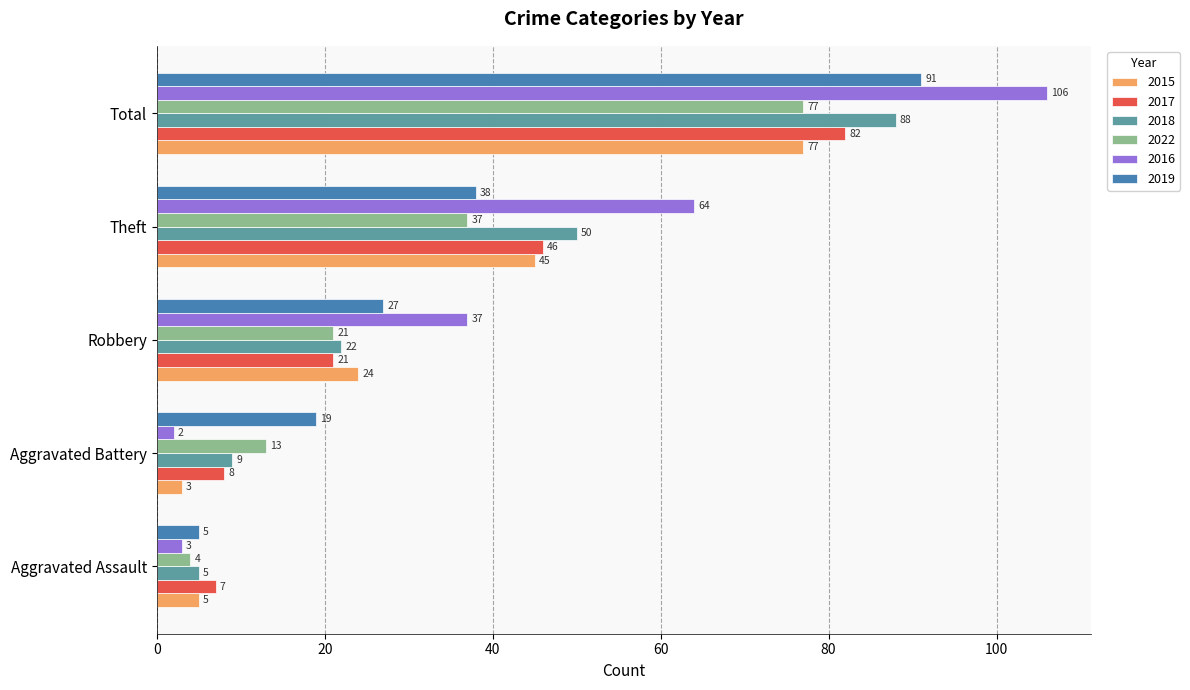

Which category has the highest value in the 2015 series?

Total